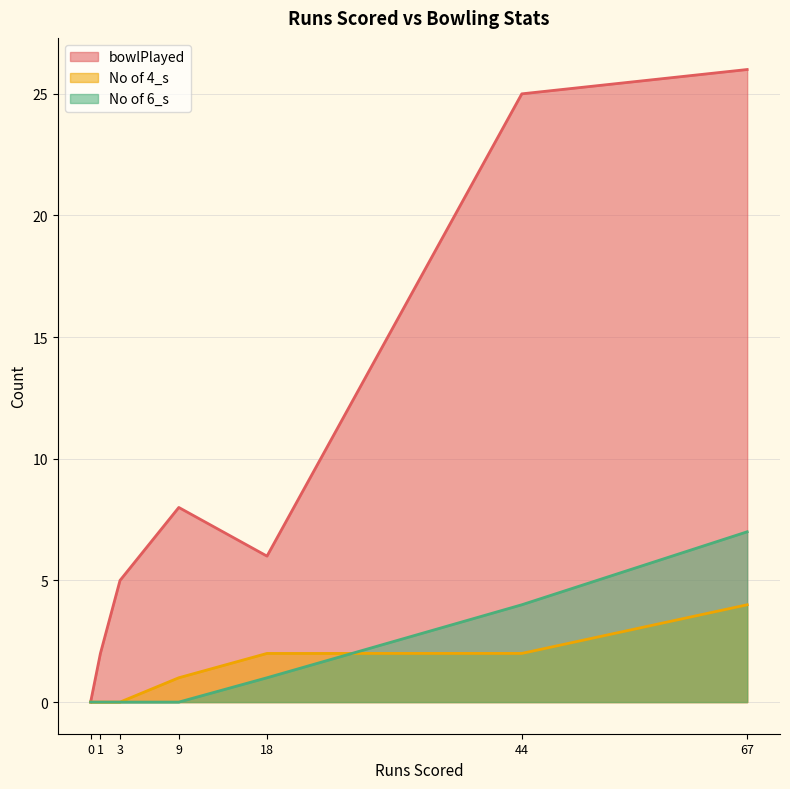

True or false: bowlPlayed and No of 4_s cross at least once.

False